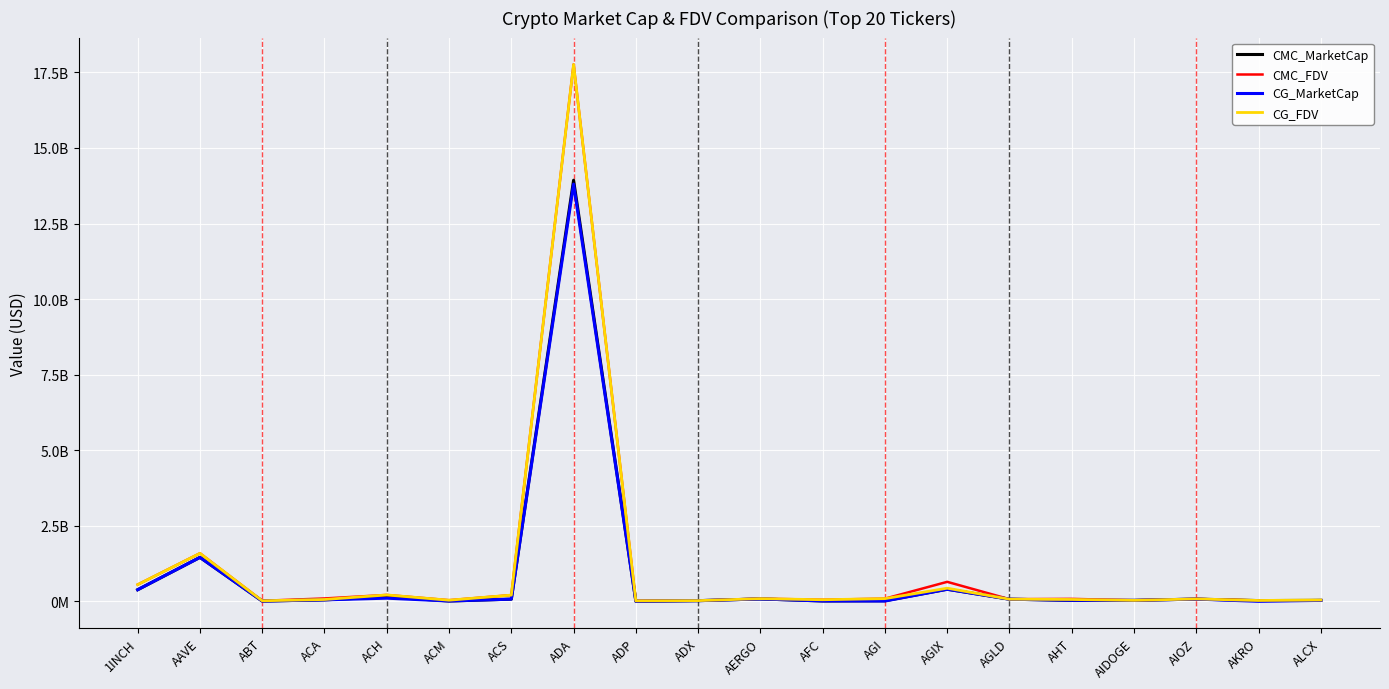

In CG_FDV, how many points are higher than both neighbors (excluding endpoints)?

6